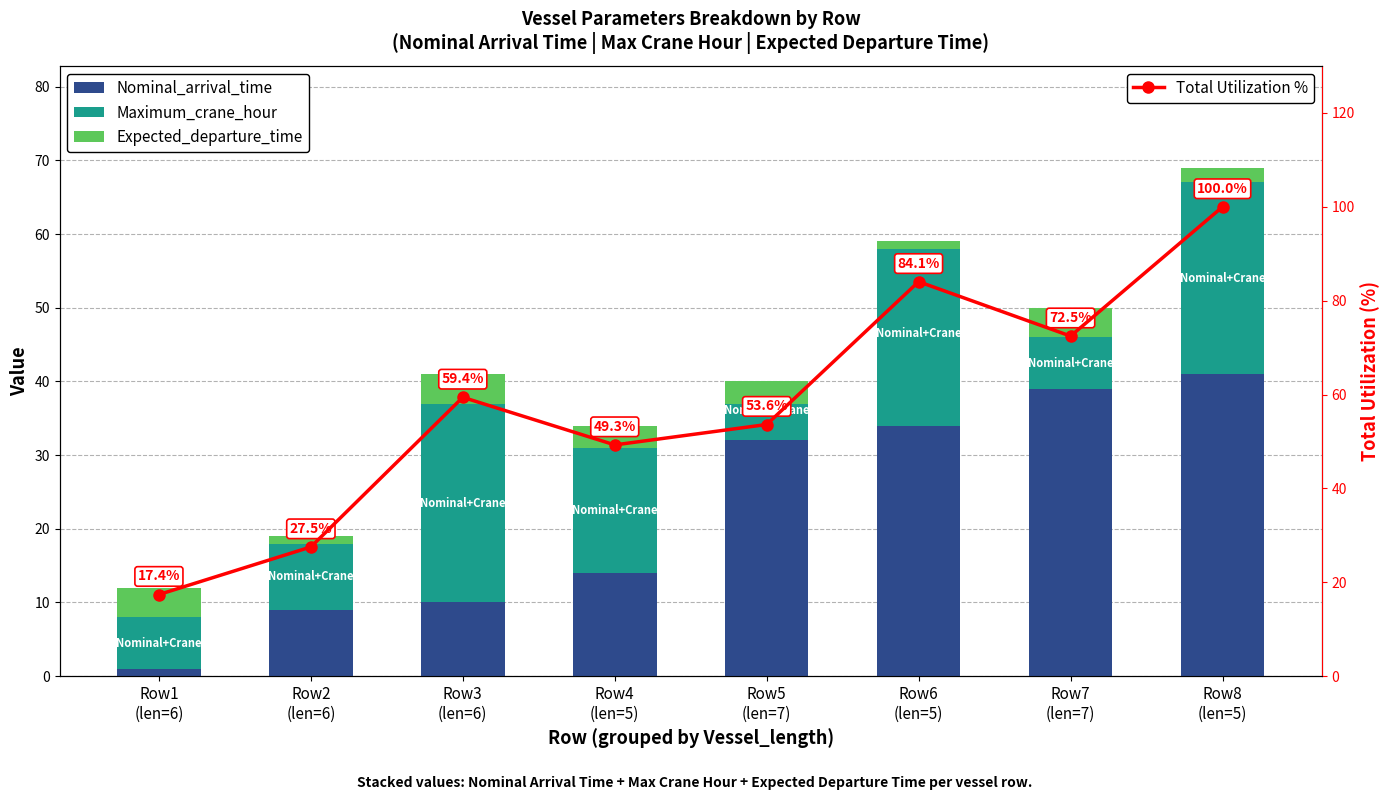

How many series are shown in this chart?

4